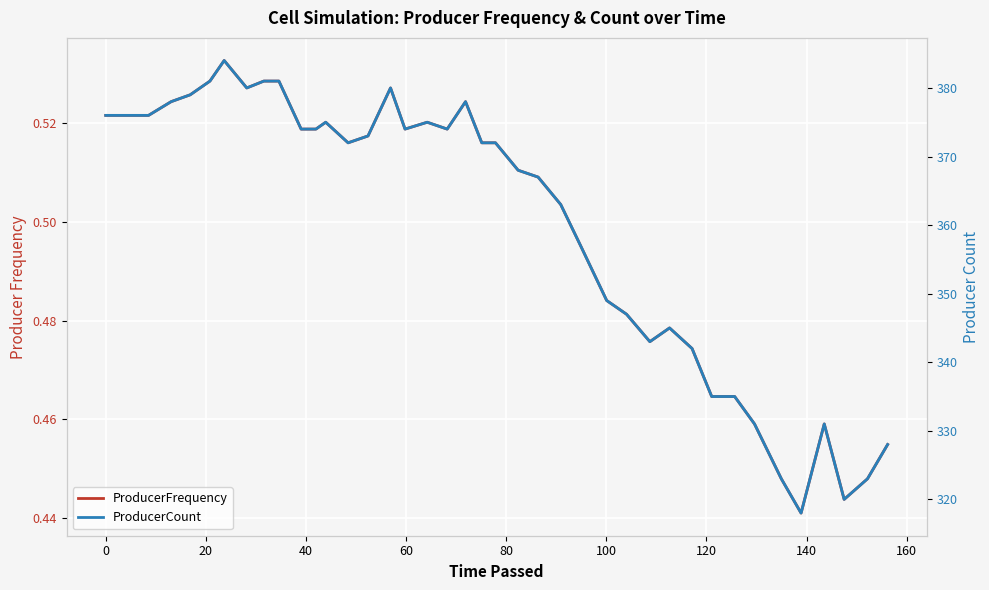

At how many categories does at least one series exceed 55?

40